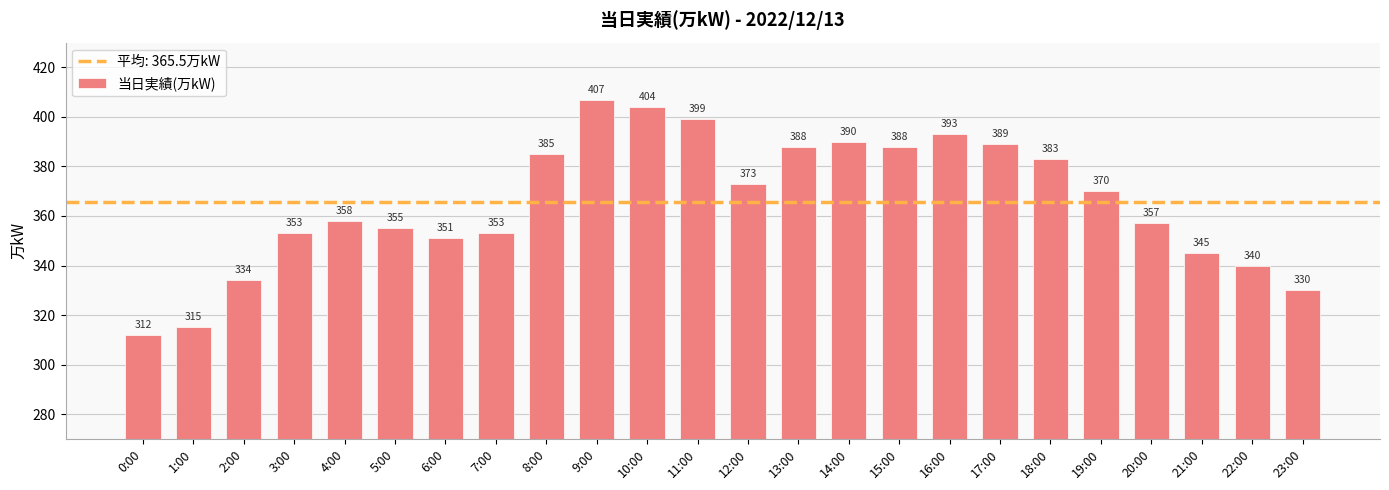

What is the smallest value displayed?

312